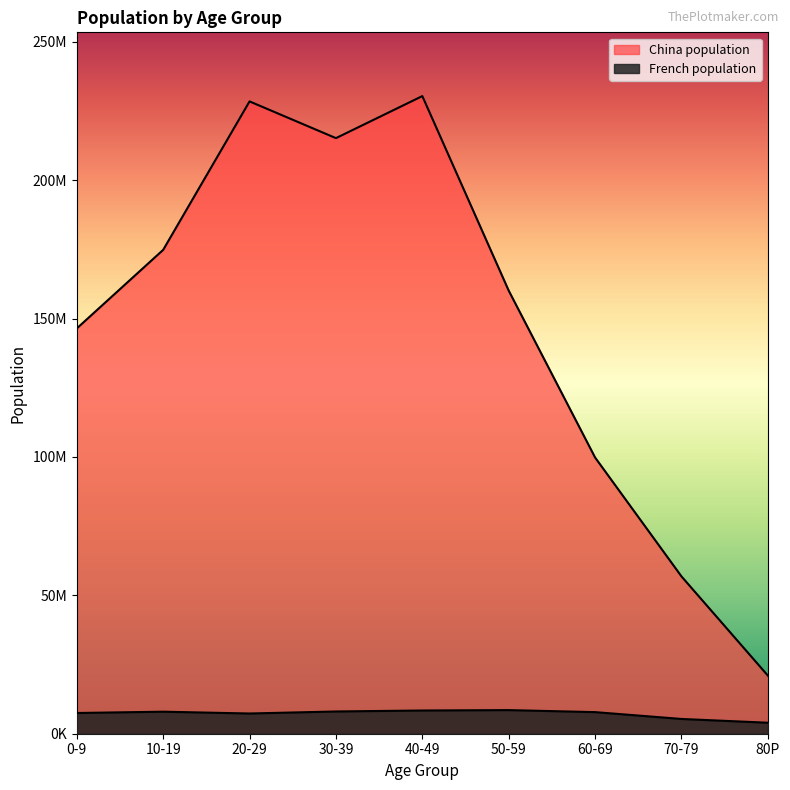

What is the spread (max minus min) of values at 10-19?

166838691